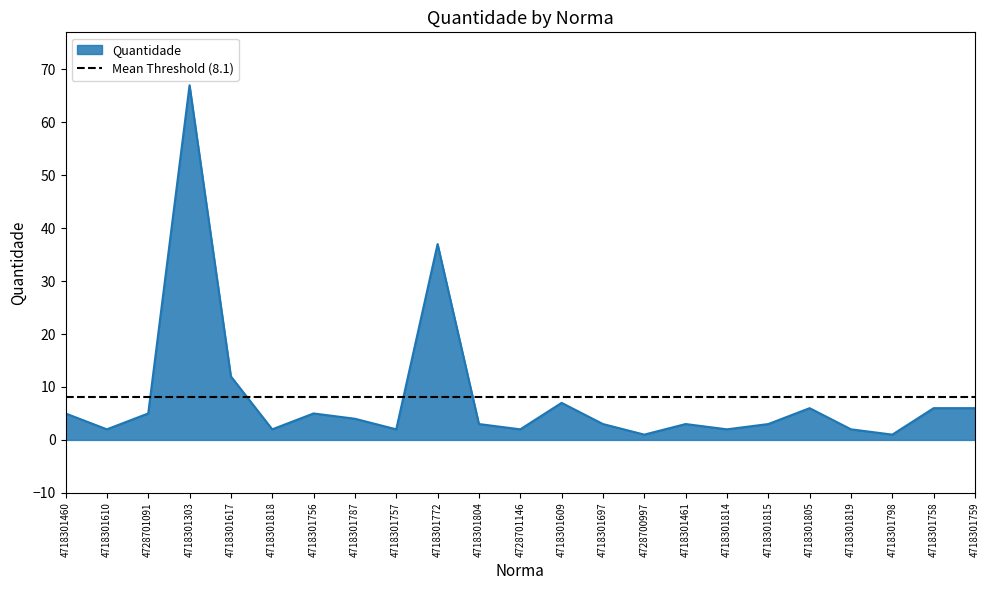

Is it true that the value at 4718301815 is 2?

False